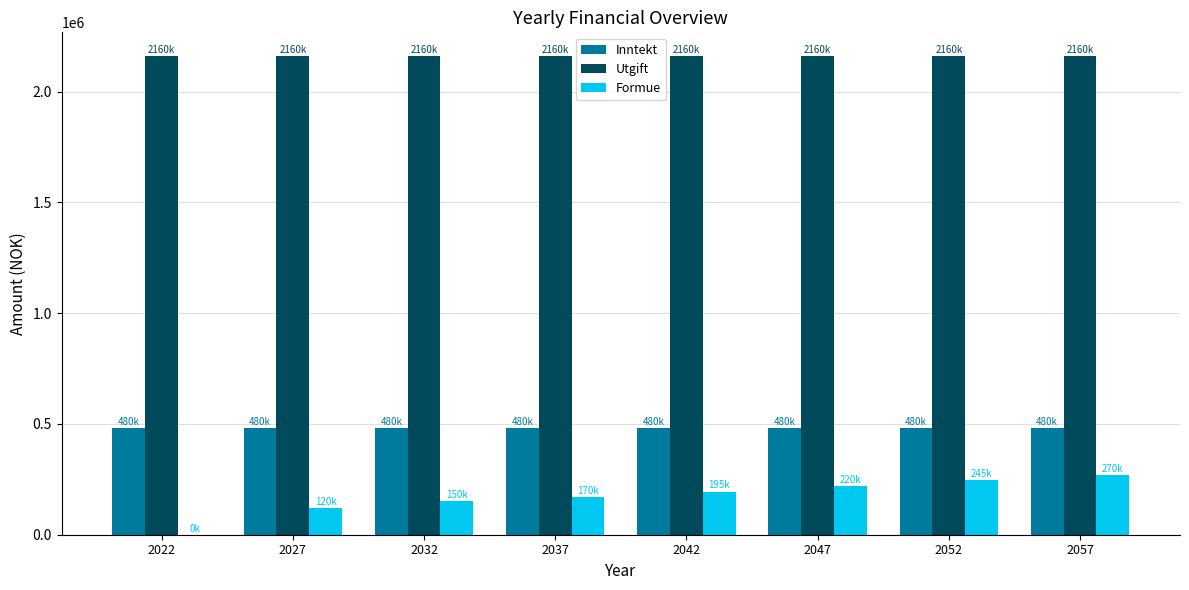

What is the sum of all Utgift values?

17280000